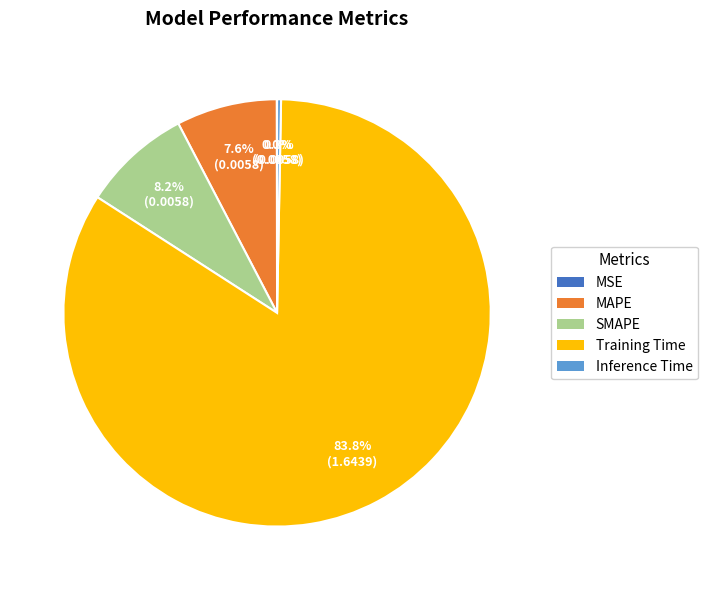

What is the largest slice in the pie chart?

Training Time